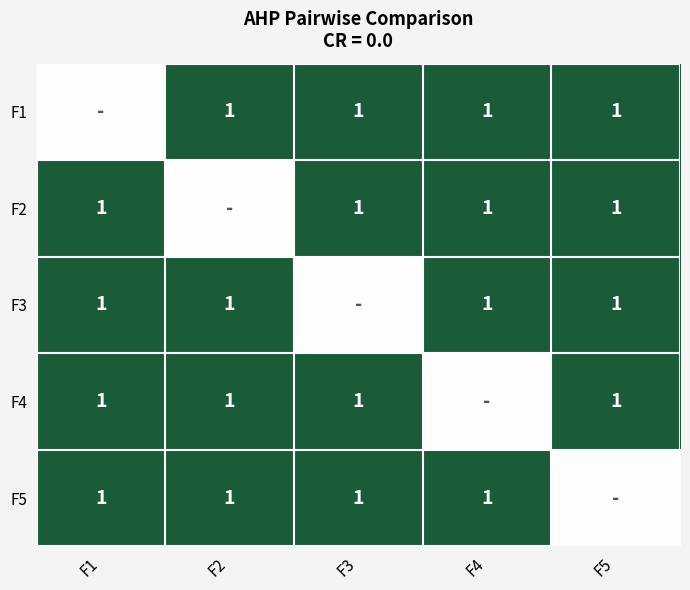

The F5 series shows 1.0 at F1. True or false?

True